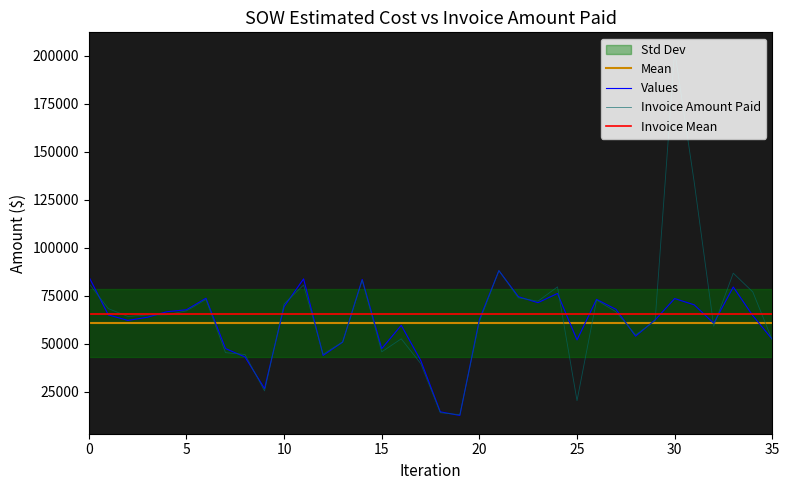

Which category has the lowest value in the invoice_amount_paid series?

19